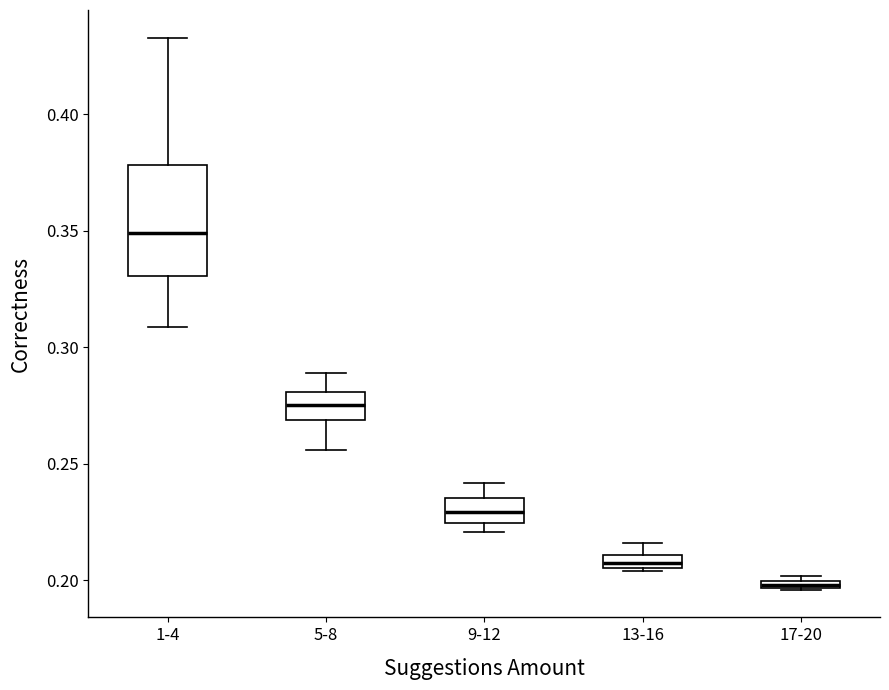

Which box's median line is the lowest?

17-20